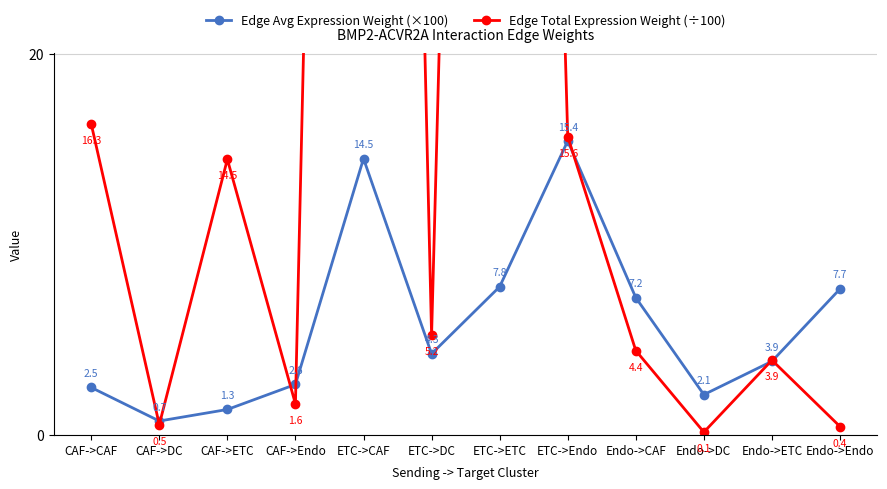

The Edge Avg Expression Weight (×100) series shows 2.8 at ETC->DC. True or false?

False